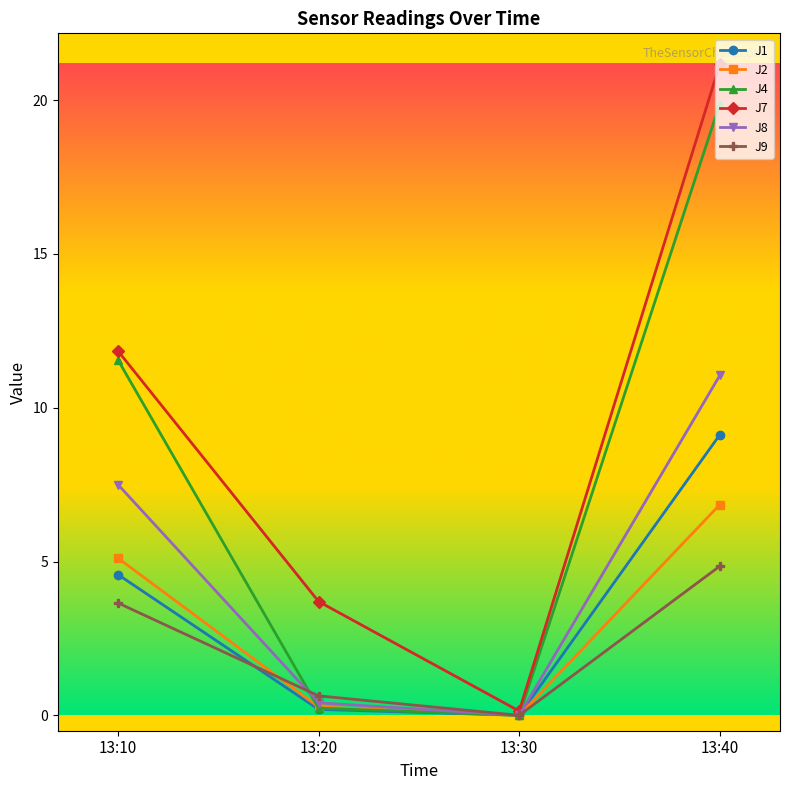

Which series has the widest spread of values?

J7